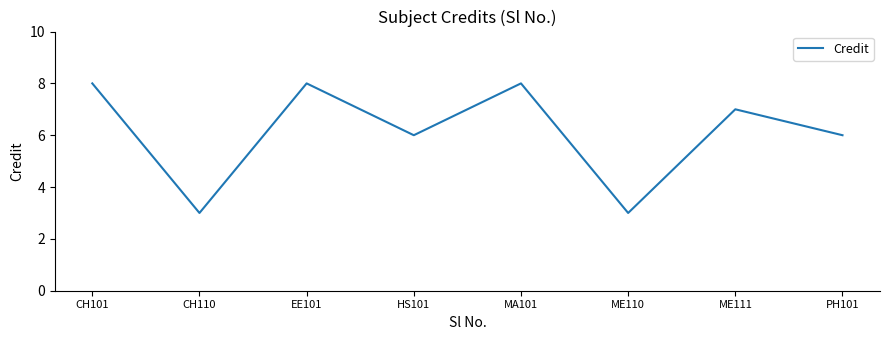

How many values are between 6 and 8?

6